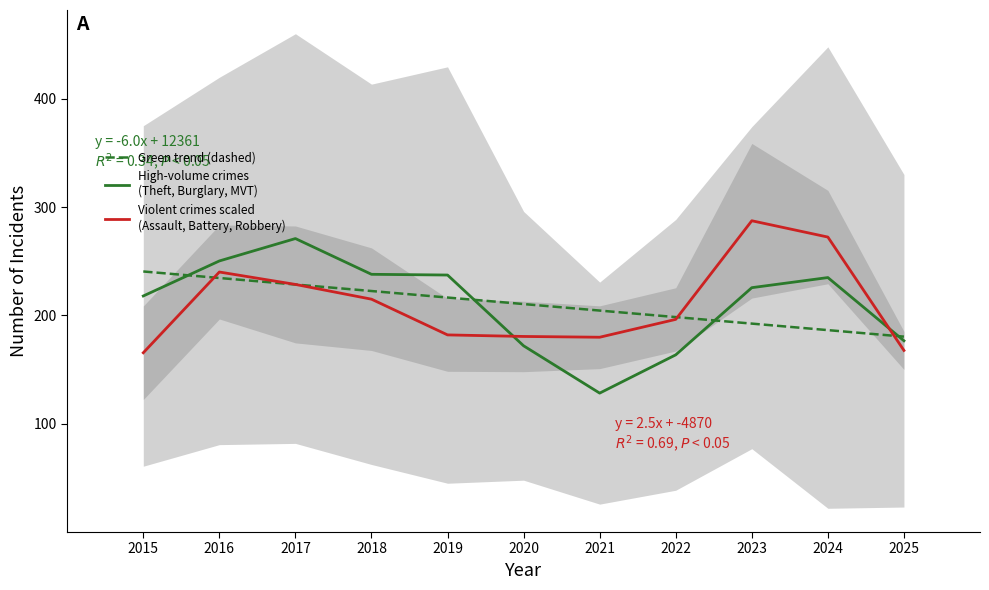

Where do Green trend (dashed) and Violent crimes scaled
(Assault, Battery, Robbery) first cross each other?

2015 and 2016